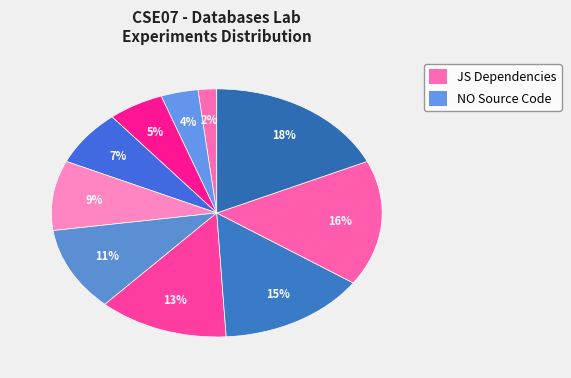

How many segments does this pie chart have?

10